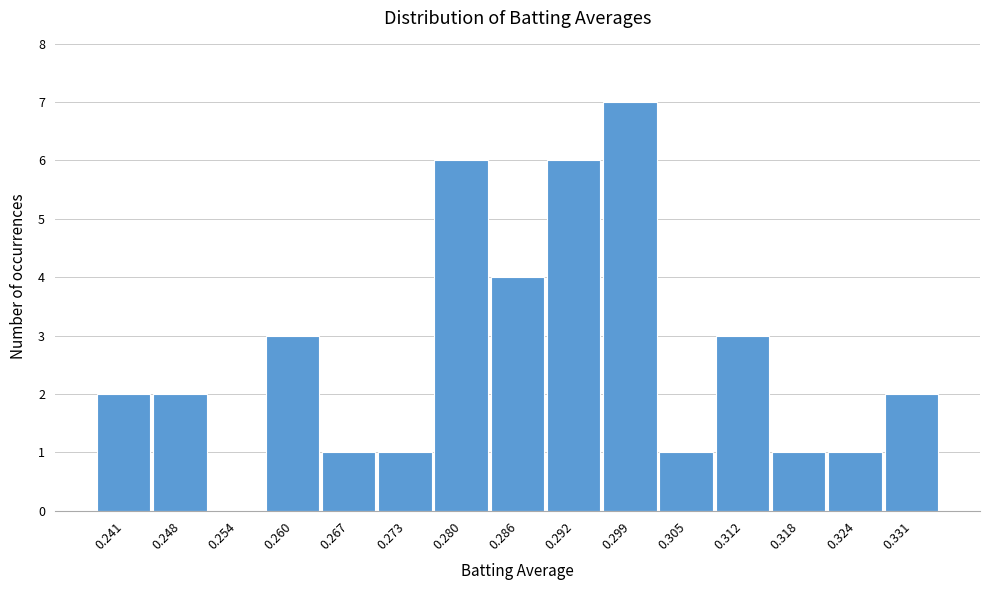

Reading left to right, transcribe this chart: for each bar, give the range it covers on the x-axis and its height. Neither the bar edges nor the heights are printed on the chart, so give them approximately, as read against the axes.

0.238 to 0.244: 2
0.244 to 0.251: 2
0.251 to 0.257: 0
0.257 to 0.264: 3
0.264 to 0.270: 1
0.270 to 0.276: 1
0.276 to 0.283: 6
0.283 to 0.289: 4
0.289 to 0.296: 6
0.296 to 0.302: 7
0.302 to 0.308: 1
0.308 to 0.315: 3
0.315 to 0.321: 1
0.321 to 0.328: 1
0.328 to 0.334: 2